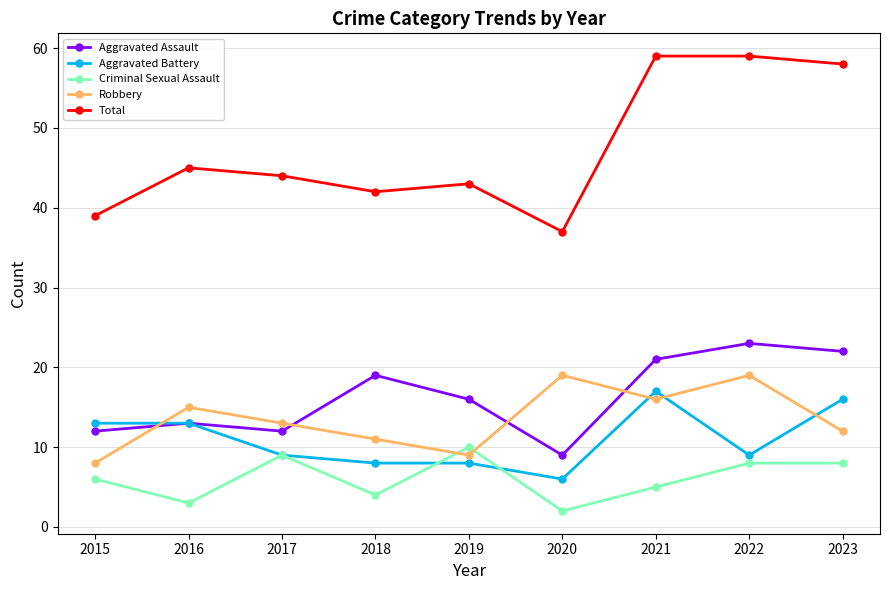

How many lines are shown in the chart?

5